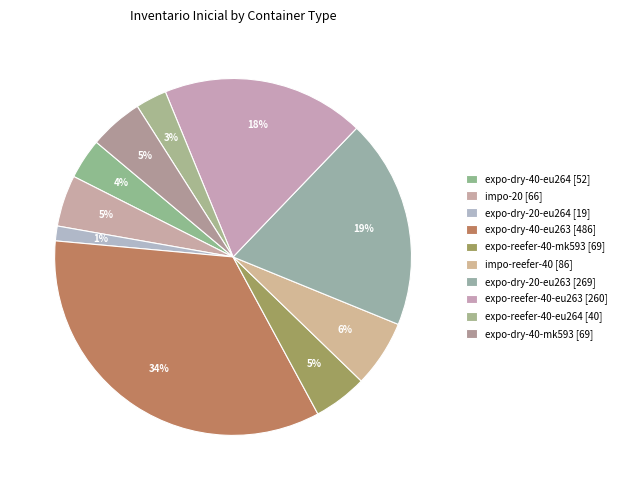

How many slices are in this pie chart?

10